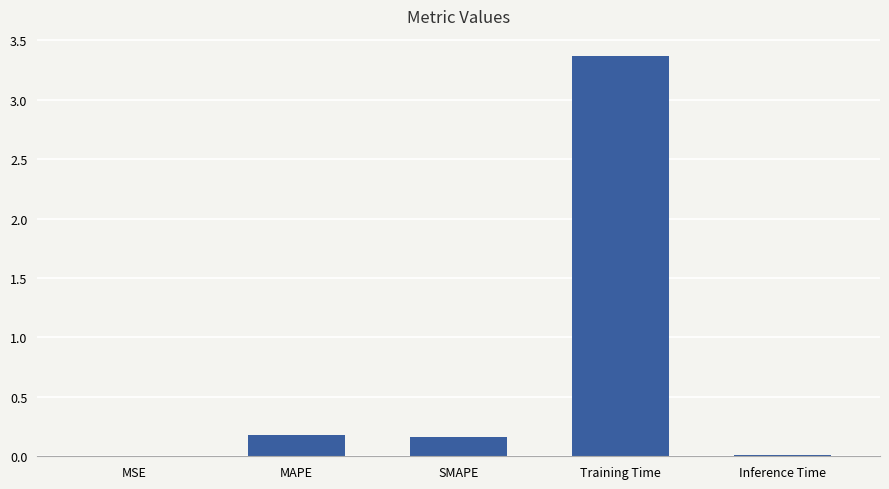

At which category does the chart reach its peak across all series?

Training Time